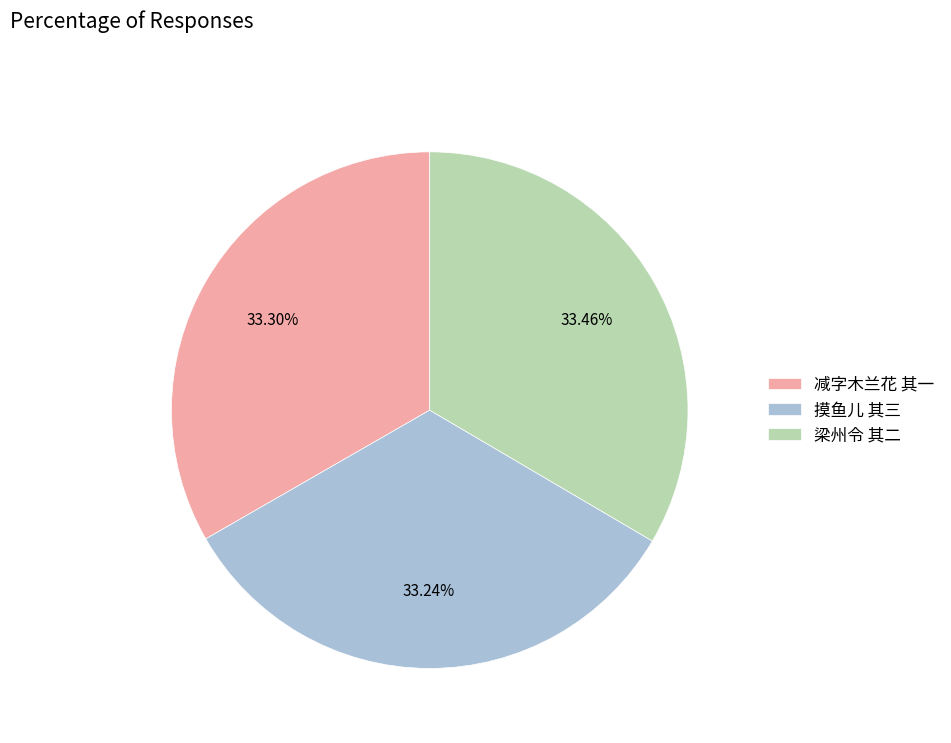

To the nearest percent, what is the combined percentage of 减字木兰花 其一 and 梁州令 其二?

67%